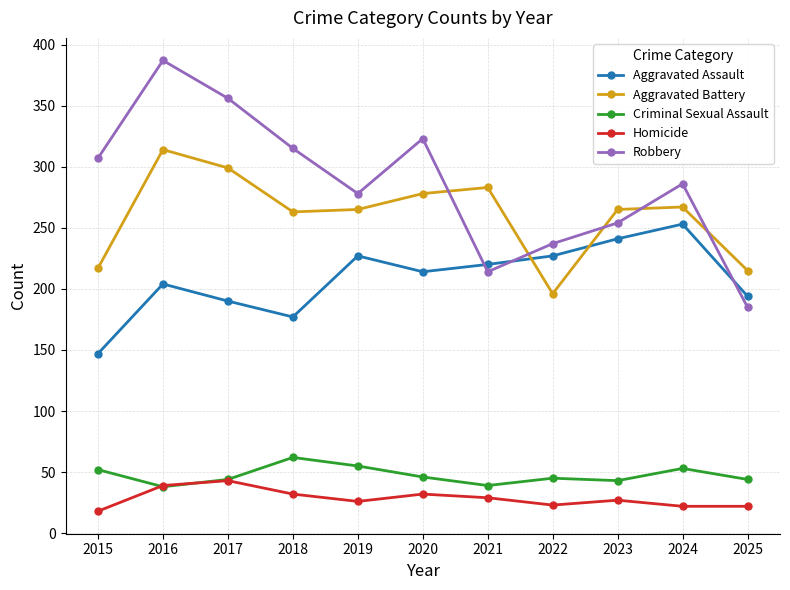

Which series ends up on top after the final intersection of Homicide and Criminal Sexual Assault?

Criminal Sexual Assault